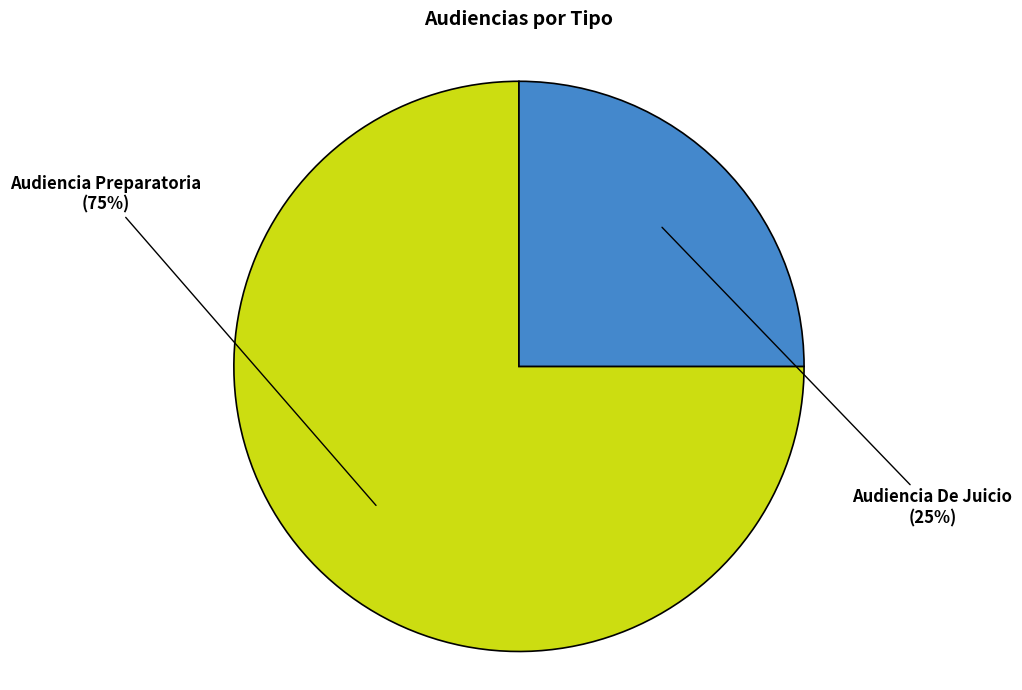

To the nearest percent, what is the difference between the largest and smallest slice percentages?

50%